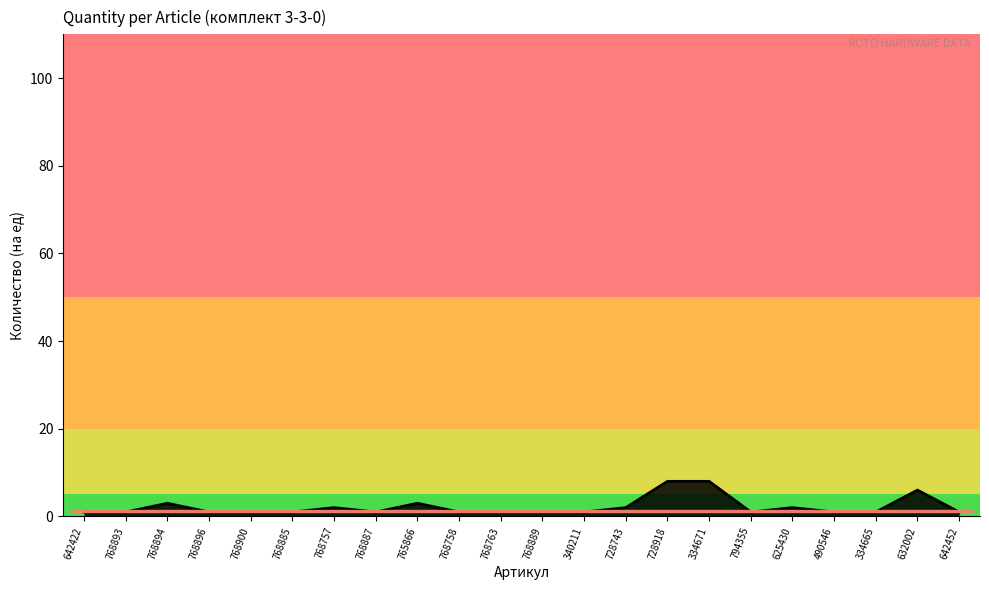

What is the difference between the maximum and minimum values?

7